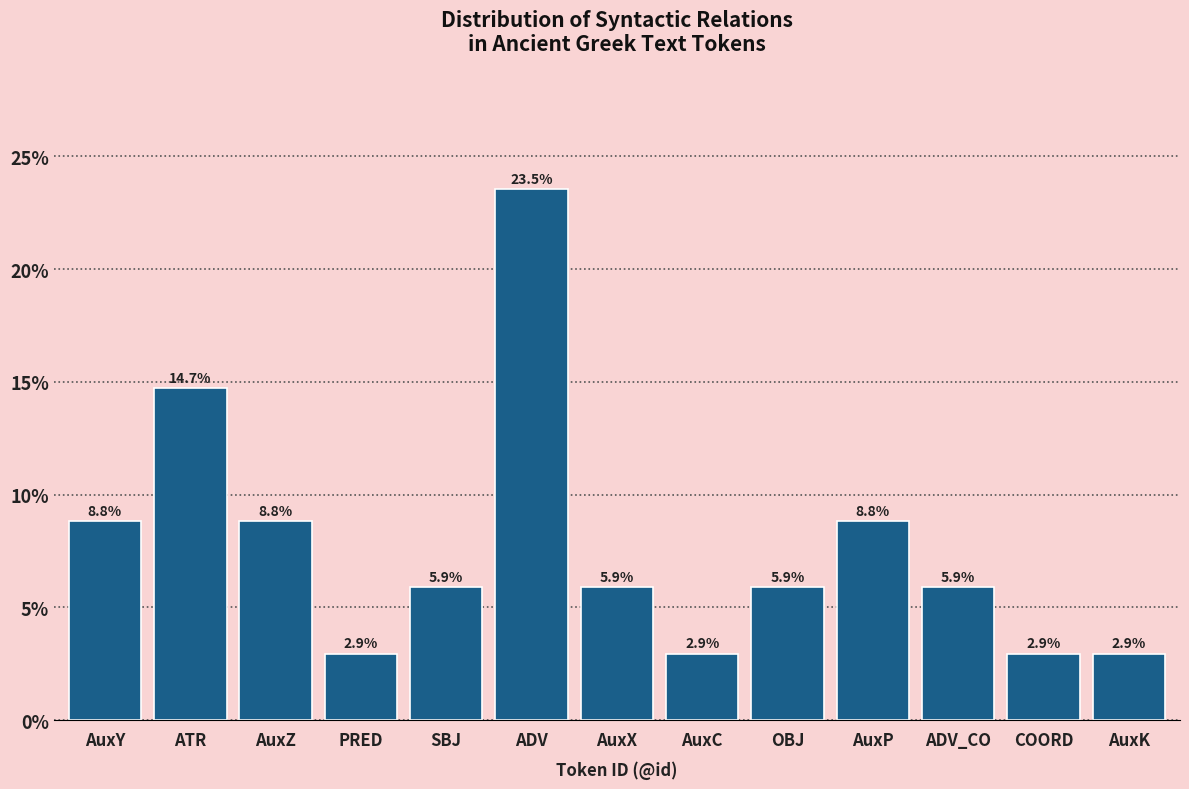

Reading right to left, extract all data points from this chart.

2.9	2.9	5.9	8.8	5.9	2.9	5.9	23.5	5.9	2.9	8.8	14.7	8.8